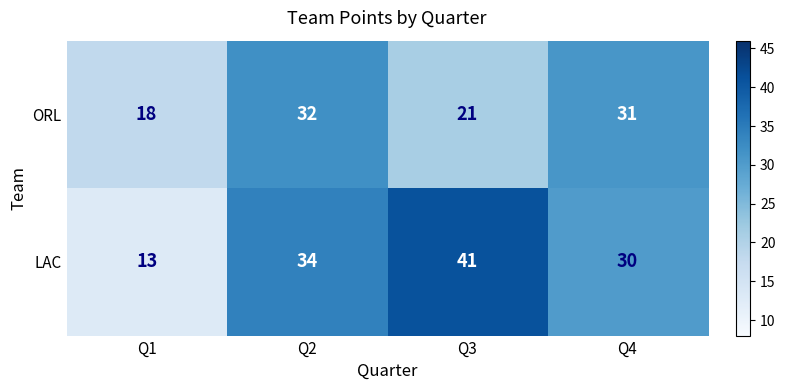

What is the sum of all ORL values?

102